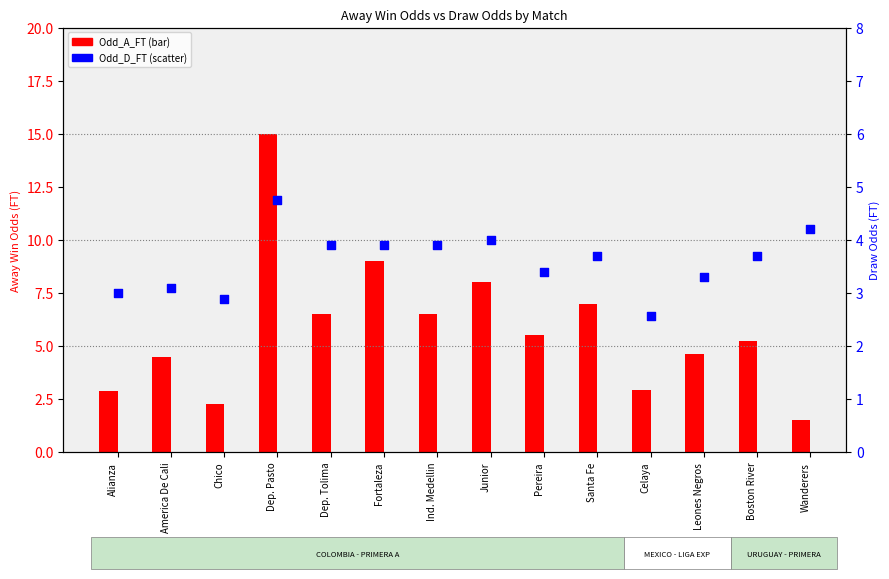

At which category is the sum across all series the highest?

Dep. Pasto